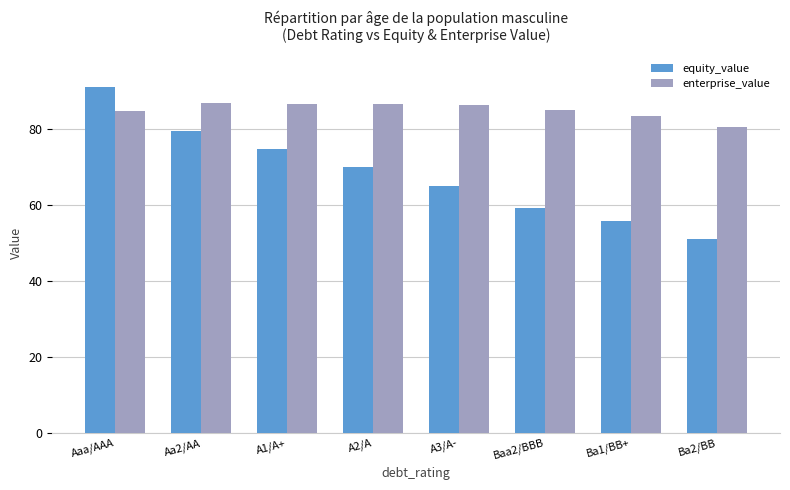

What is the maximum value for equity_value?

91.1